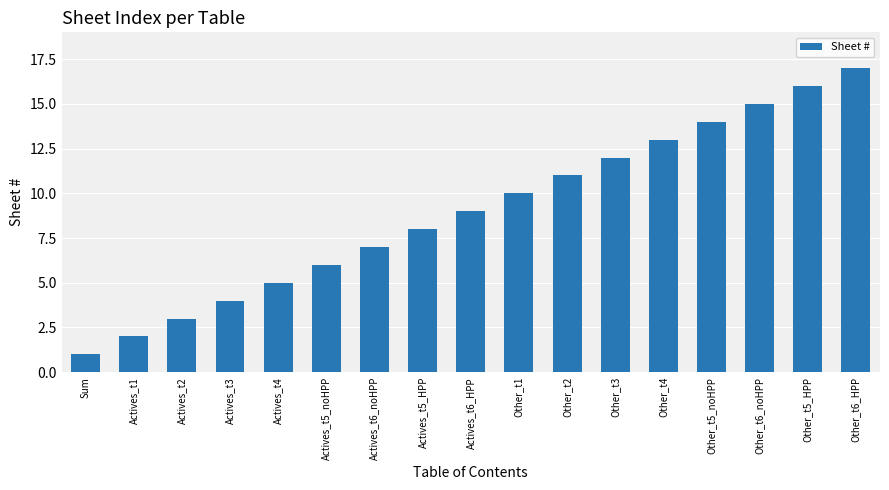

True or false: the data shows 8 at Actives_t4.

False